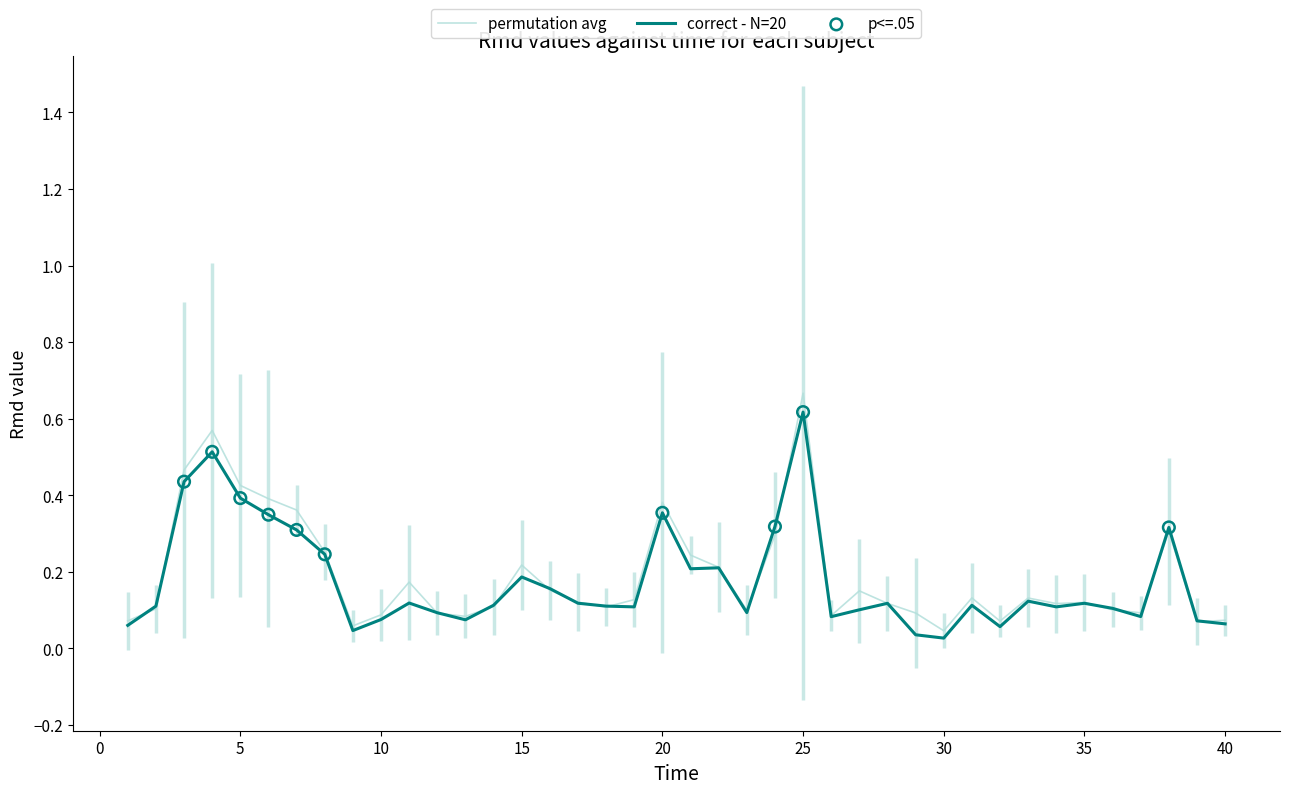

How many lines are shown in the chart?

2